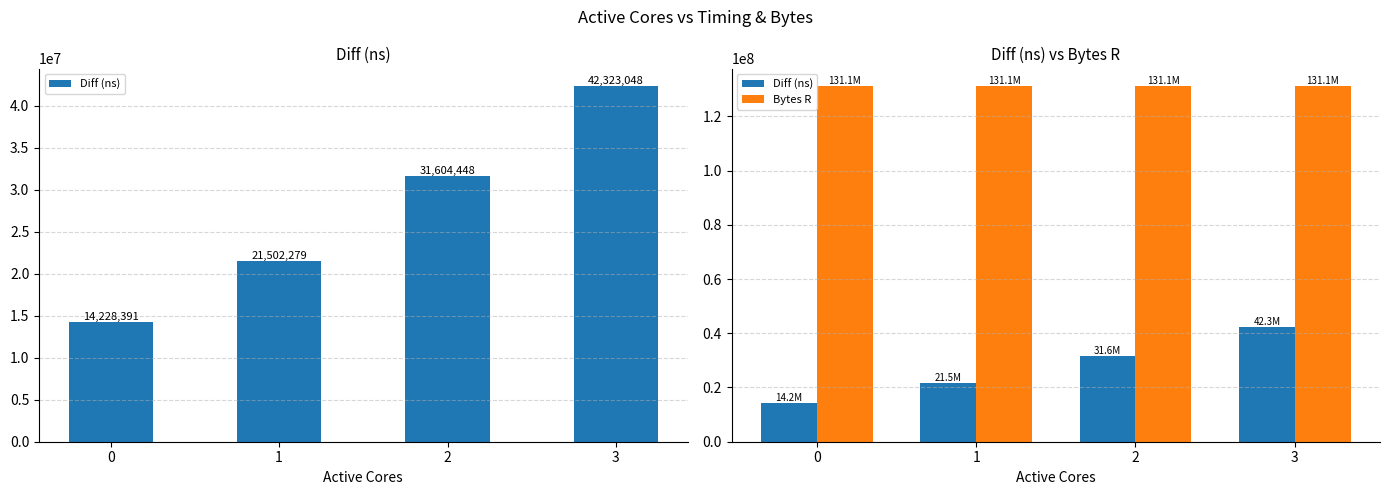

Reading left to right, list all the values displayed in this chart.

Diff (ns): 14228391	21502279	31604448	42323048
Bytes R: 131072000	131072000	131072000	131072000